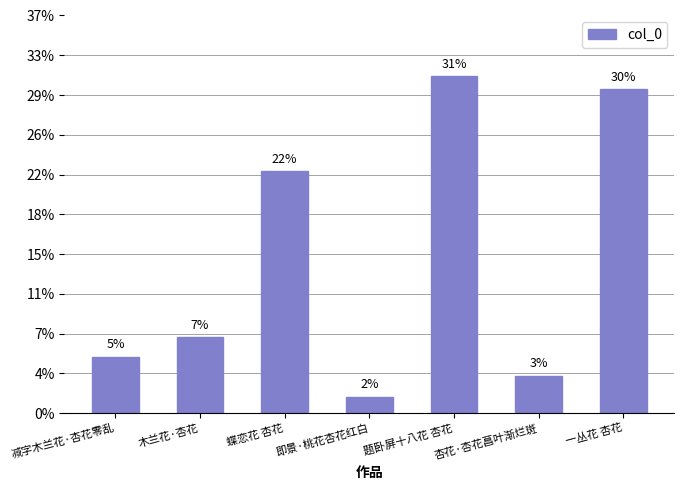

List the labels in order of value, largest first.

题卧屏十八花 杏花, 一丛花 杏花, 蝶恋花 杏花, 木兰花·杏花, 减字木兰花·杏花零乱, 杏花·杏花菖叶渐烂斑, 即景·桃花杏花红白